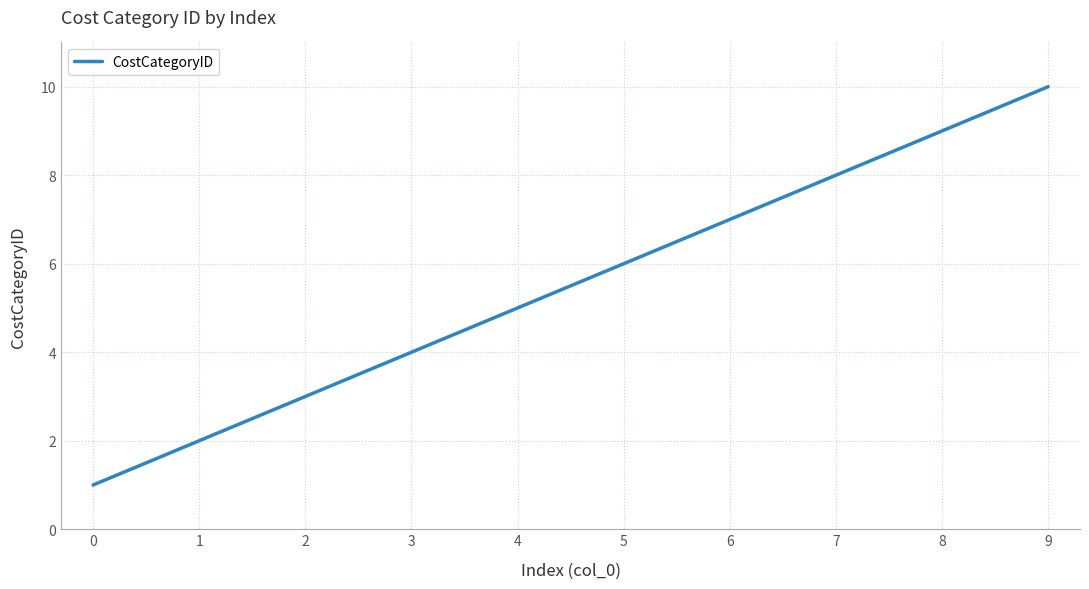

The value at 6 is 3. True or false?

False